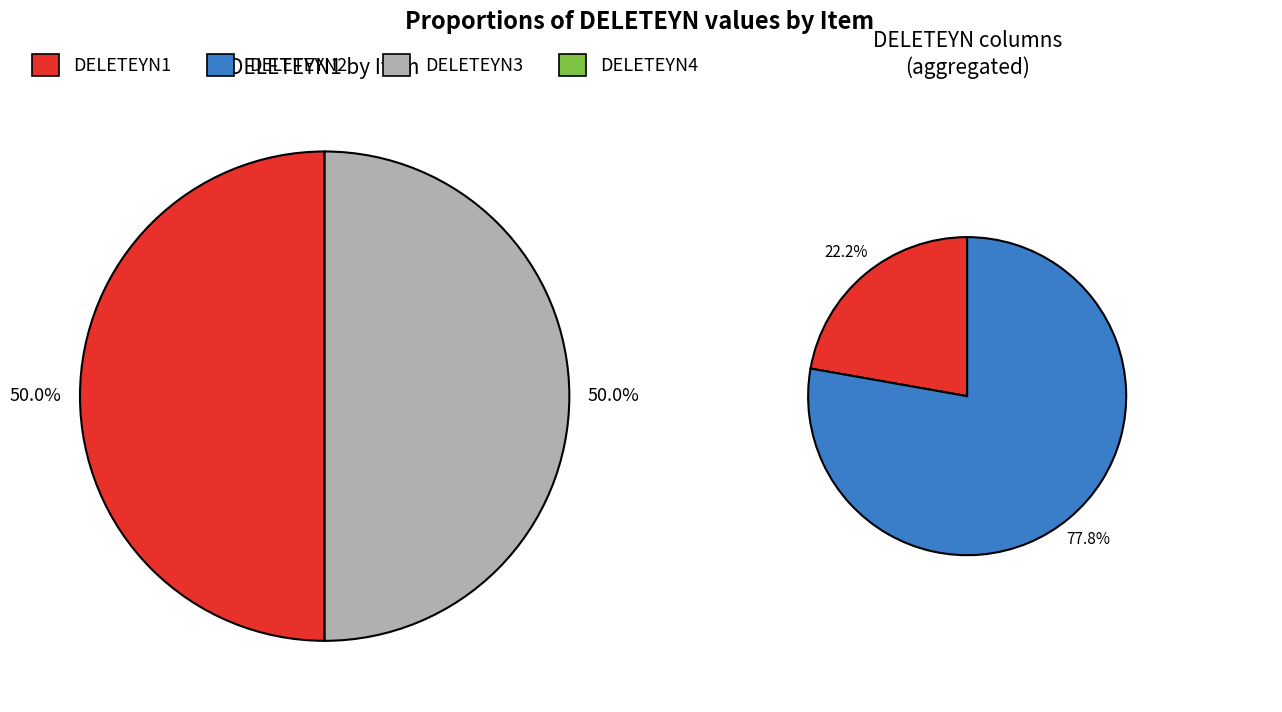

How many segments does this pie chart have?

3